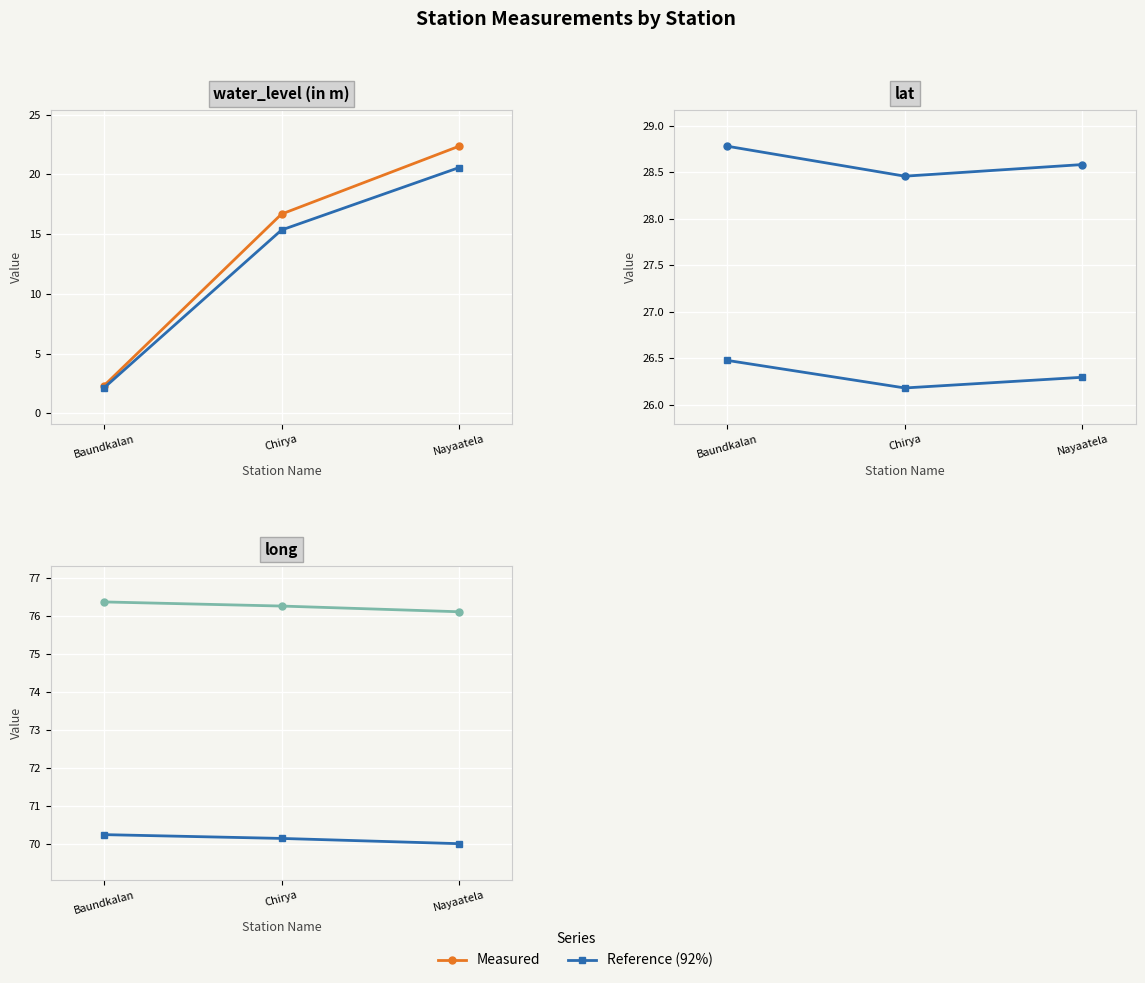

Which has a higher value, Nayaatela or Chirya?

Nayaatela